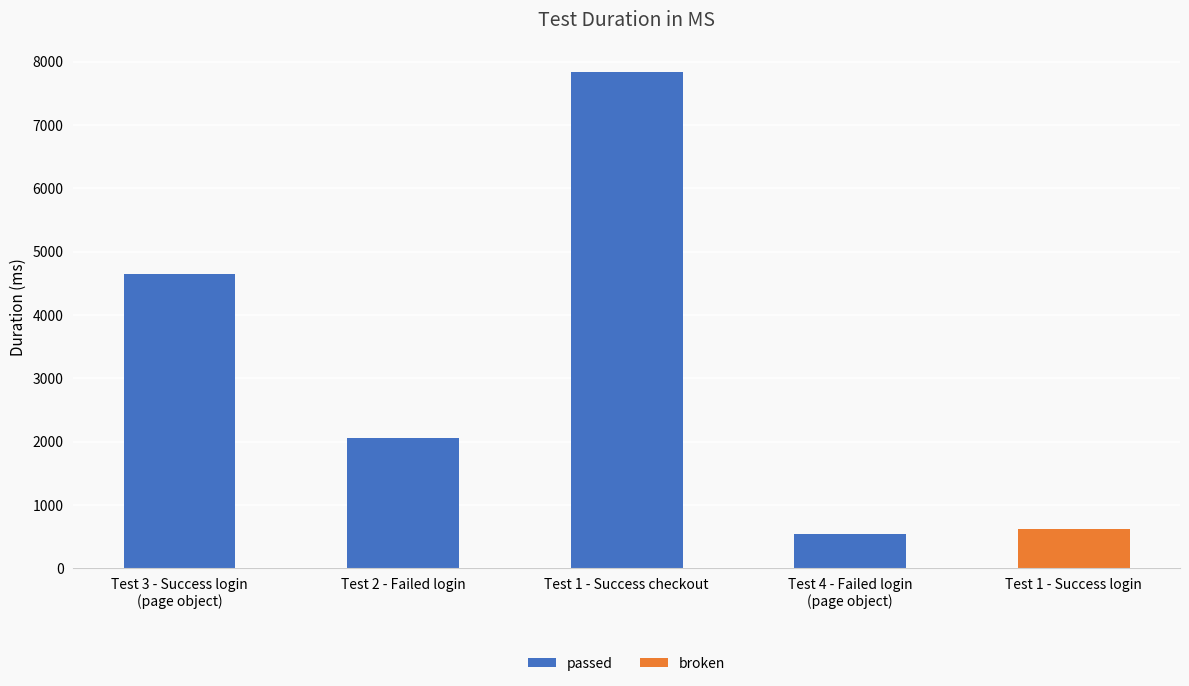

Approximately how many times larger is the value at Test 3 - Success login
(page object) compared to Test 2 - Failed login?

2.3